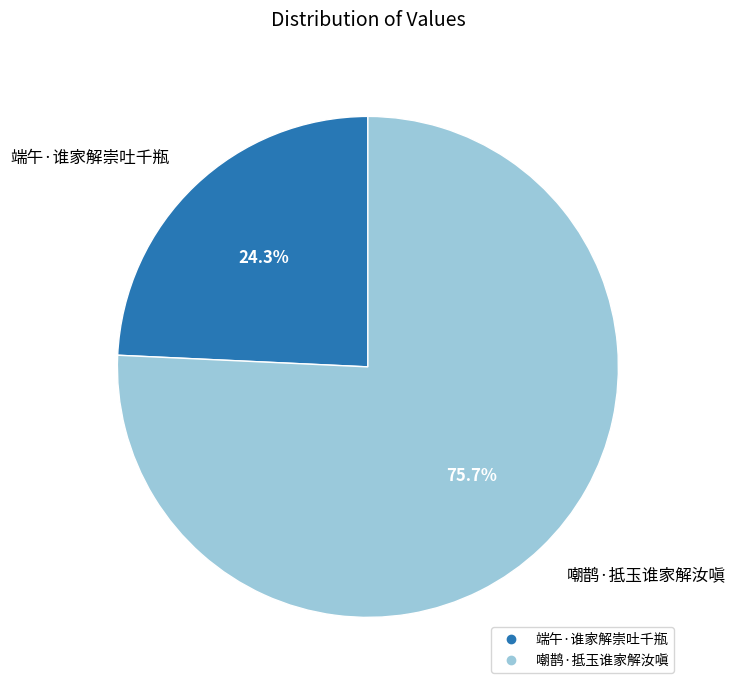

What is the majority slice?

嘲鹊·抵玉谁家解汝嗔